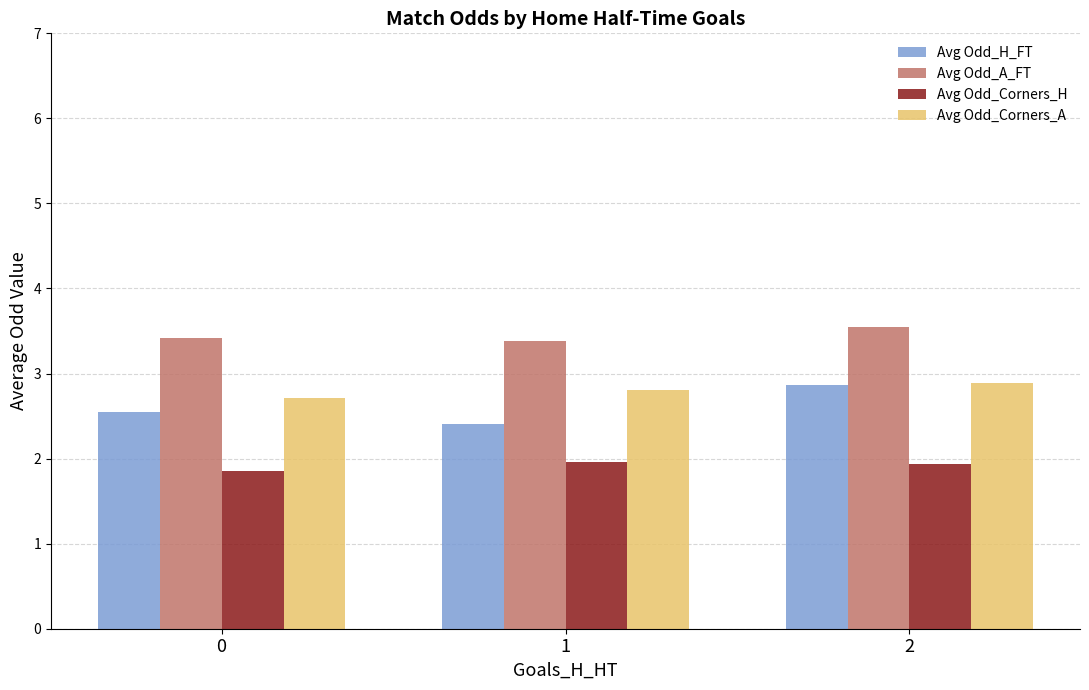

Which series has the largest range (max minus min)?

Avg Odd_H_FT